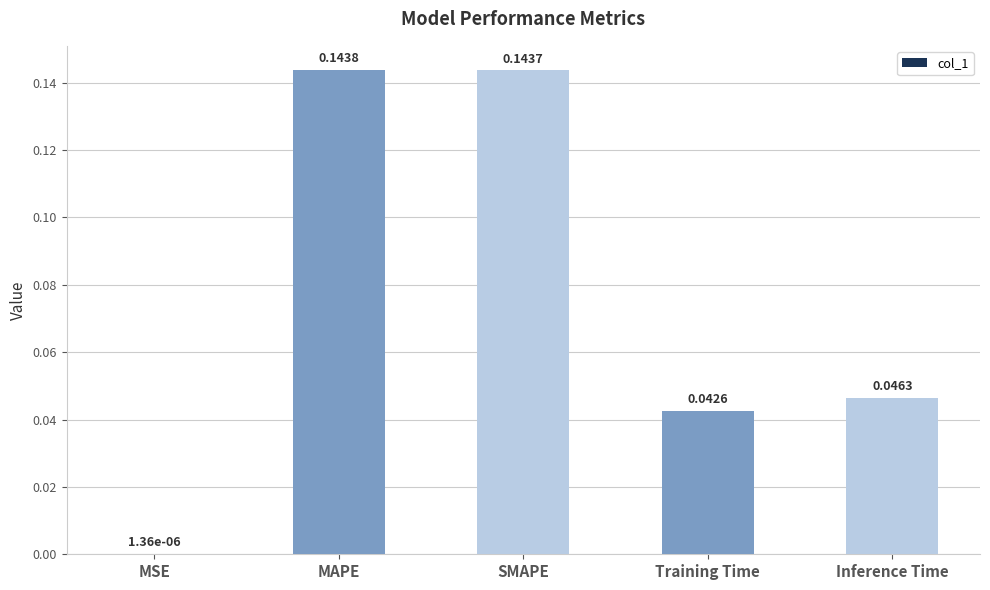

What is the change in value from SMAPE to Training Time?

-0.1